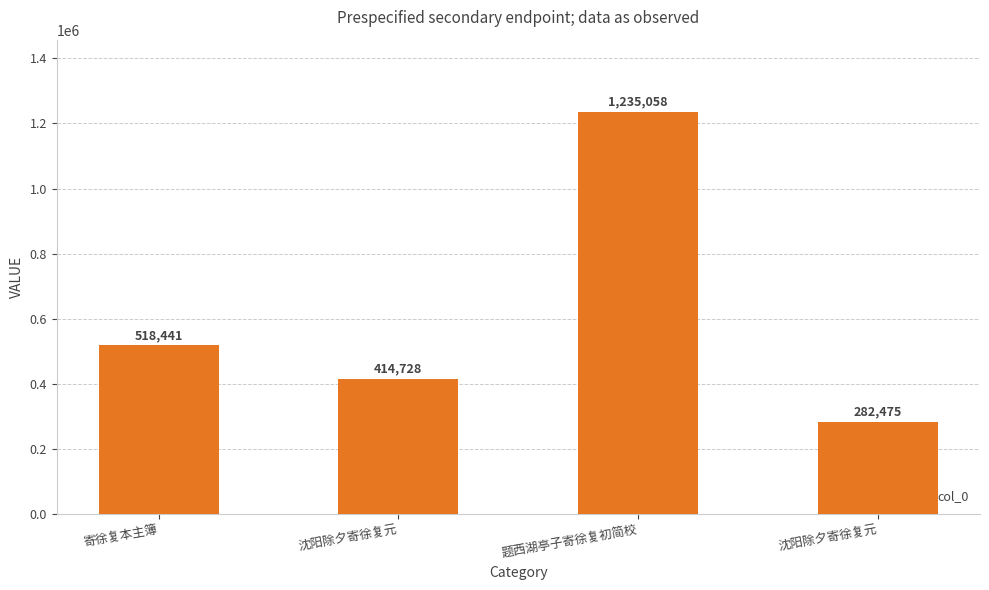

How many distinct data groups are displayed?

1